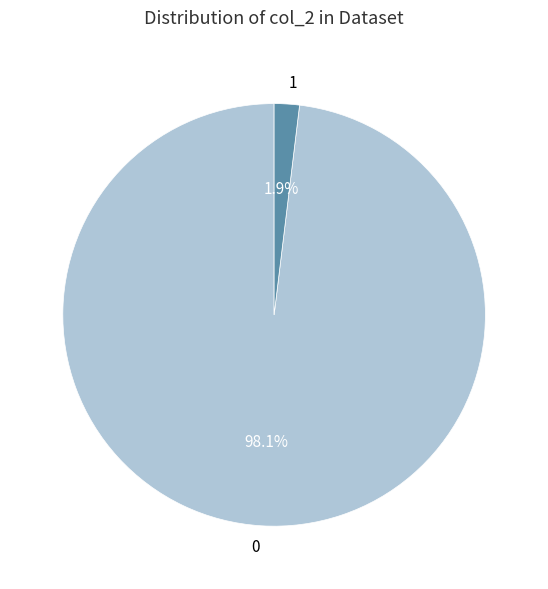

Which slice is the smallest?

1